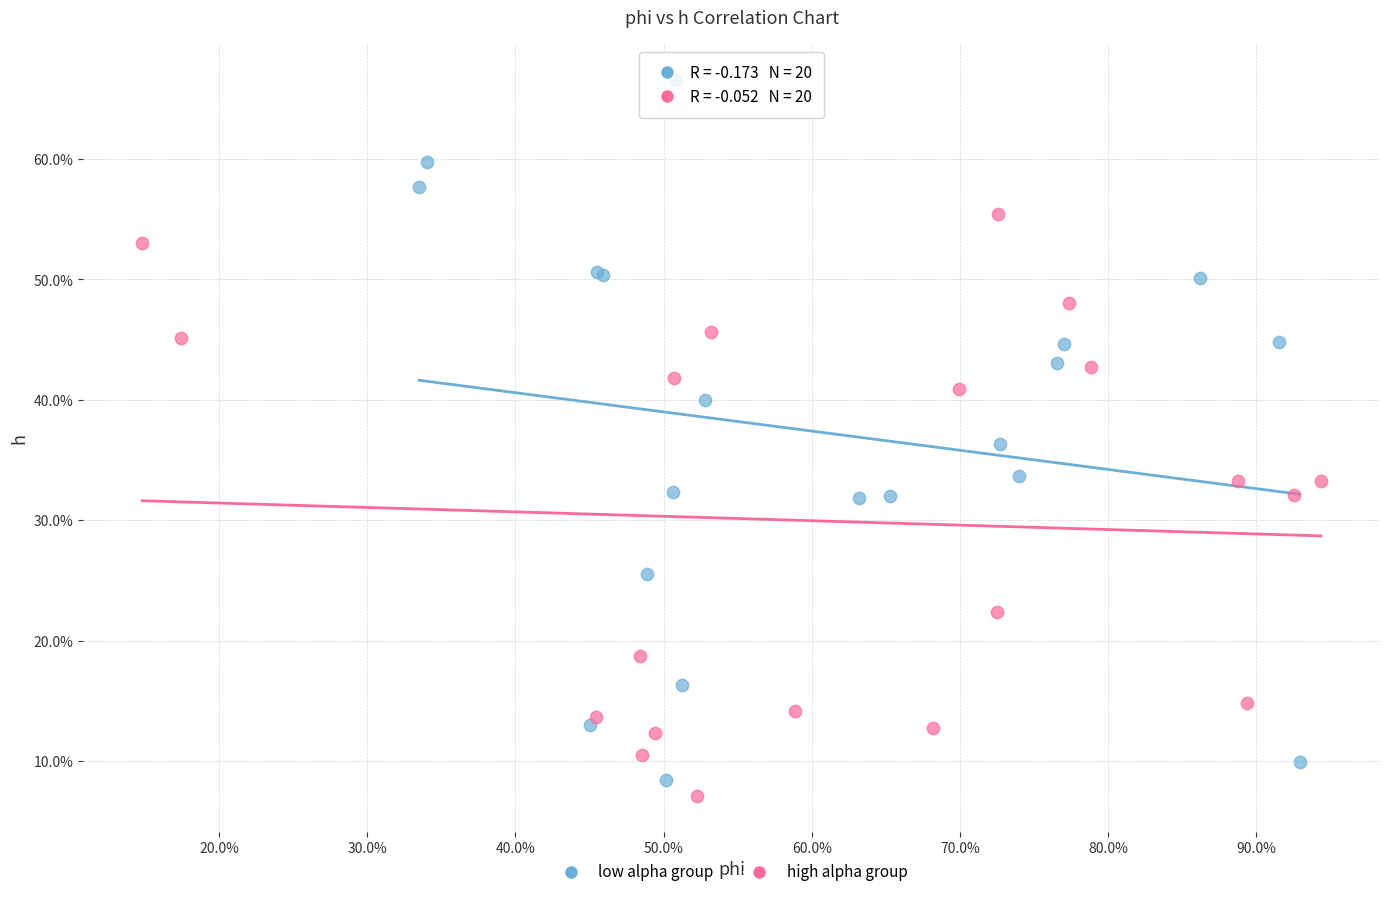

Which series reaches the maximum Y coordinate?

low alpha group